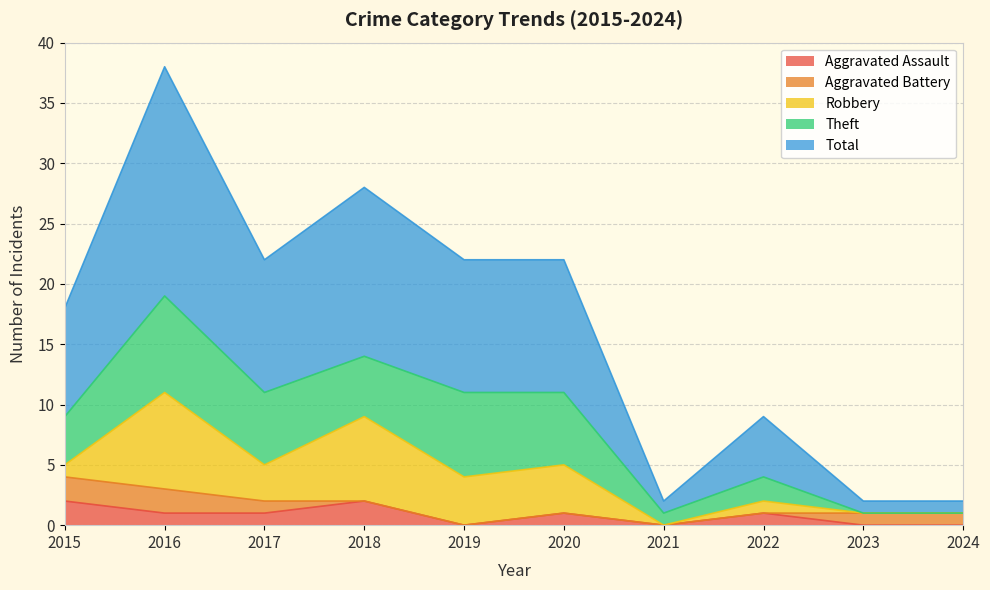

Reading right to left, list all the values displayed in this chart.

Aggravated Assault: 0	0	1	0	1	0	2	1	1	2
Aggravated Battery: 1	1	0	0	0	0	0	1	2	2
Robbery: 0	0	1	0	4	4	7	3	8	1
Theft: 0	0	2	1	6	7	5	6	8	4
Total: 1	1	5	1	11	11	14	11	19	9